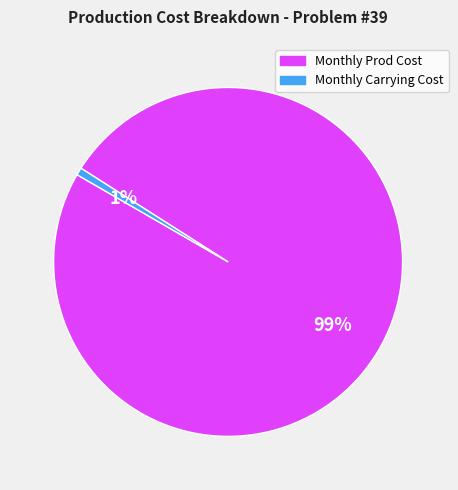

Is there a majority slice in this chart?

Yes